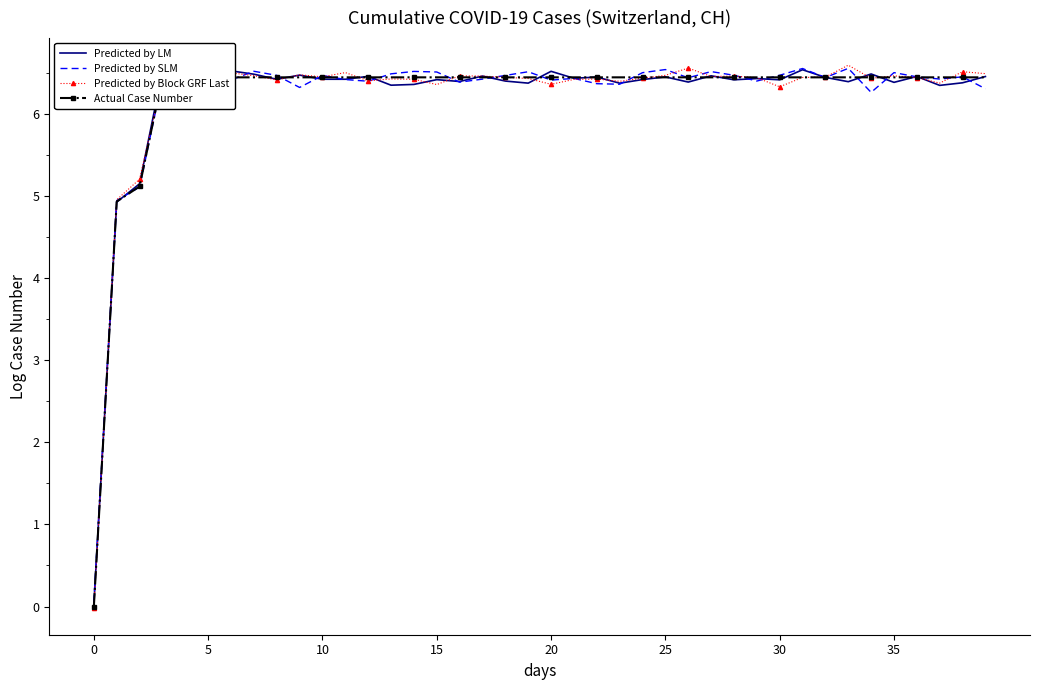

The Predicted by SLM series shows 6.4 at 5. True or false?

True